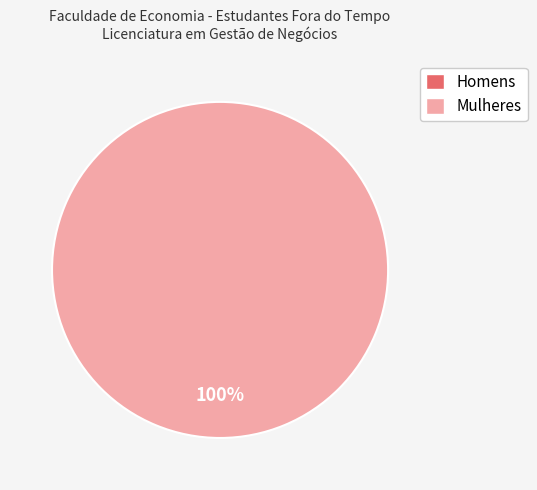

Which slice represents more than half of the pie?

Mulheres